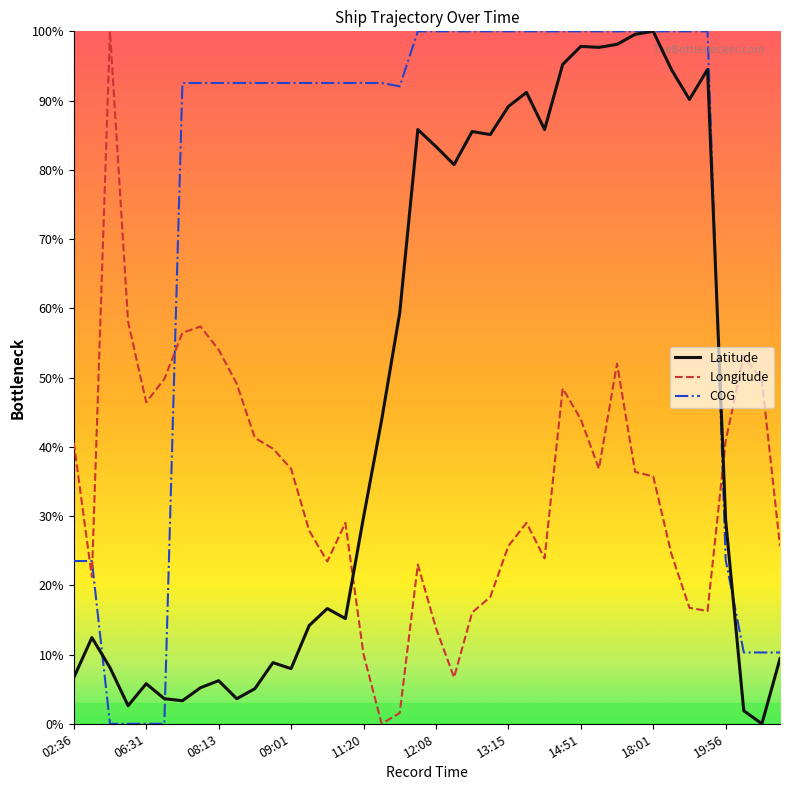

What is the average value of the COG series?

75.1